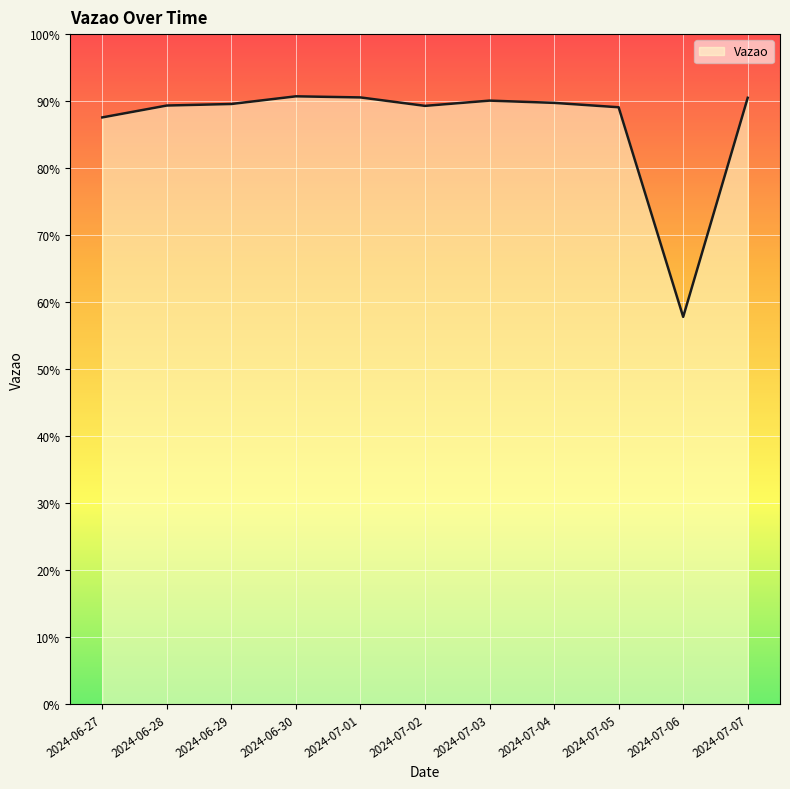

Does the chart display data point markers on the line(s)?

No